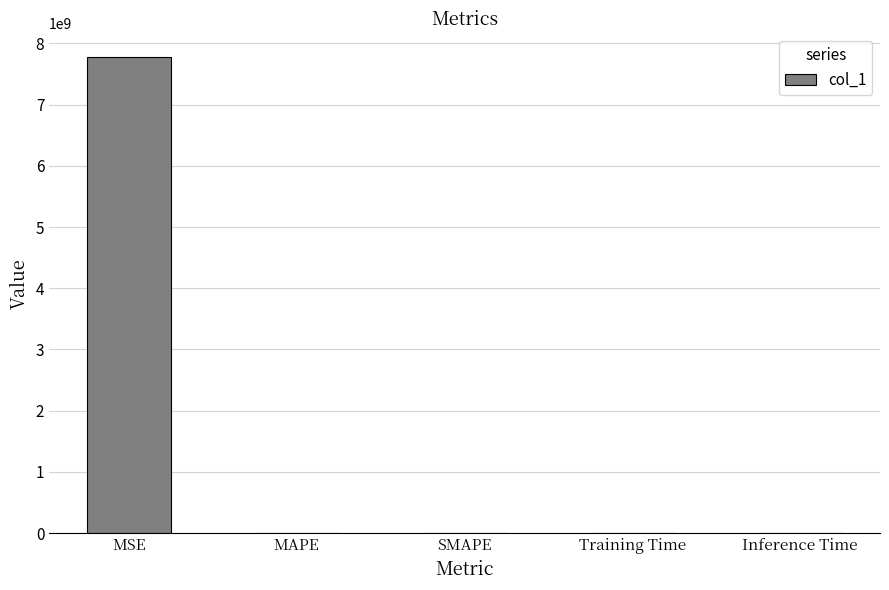

Is it true that the value at MSE is 3684875143.2?

False